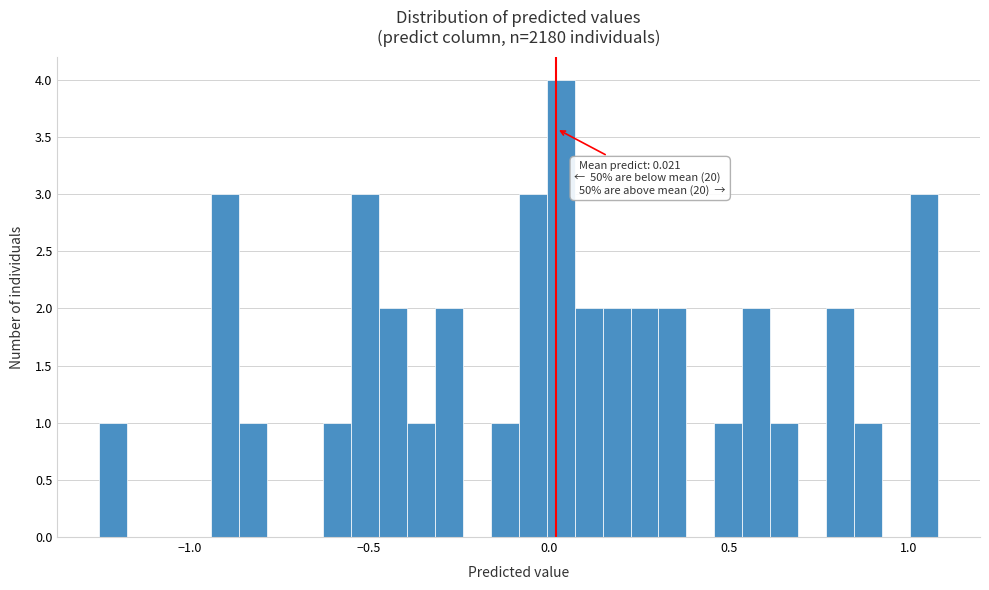

Around what value on the x-axis is the tallest bar? Give the approximate position of its centre, as read against the axis.

0.05